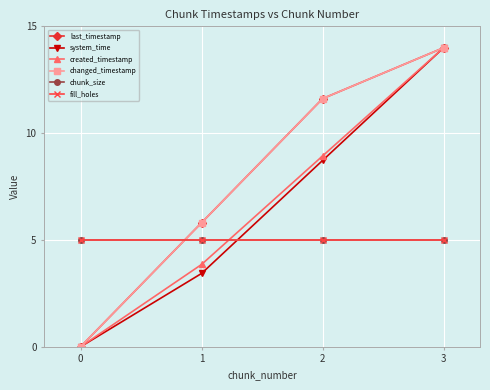

True or false: created_timestamp has more than 0 points higher than both neighbors.

False